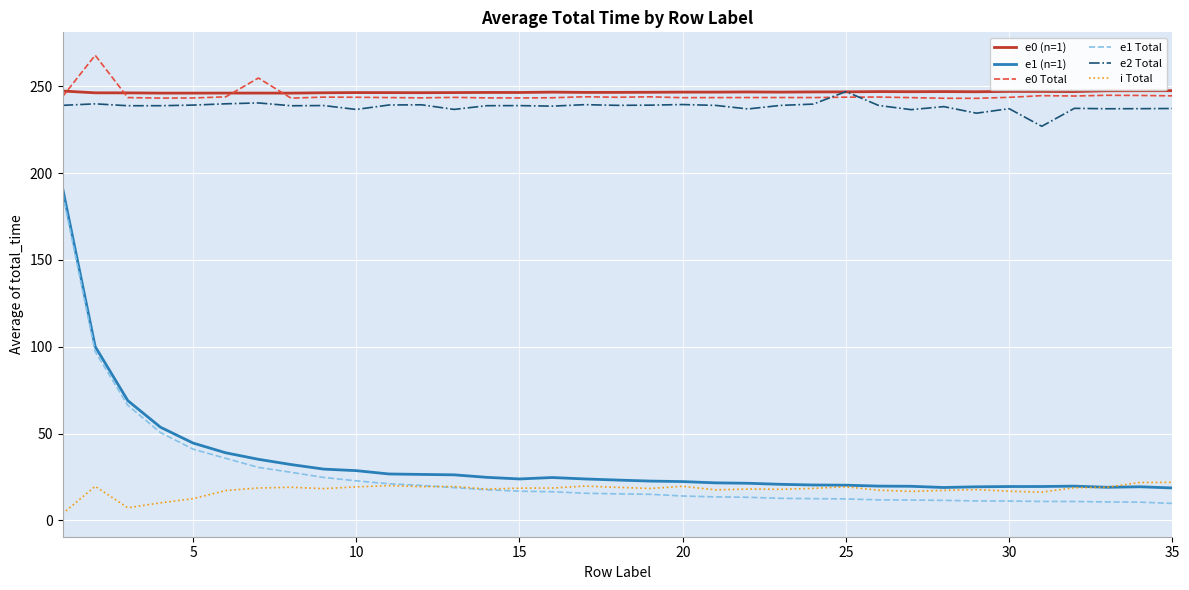

What is the difference between the maximum and minimum values in the e1 (n=1) series?

172.9